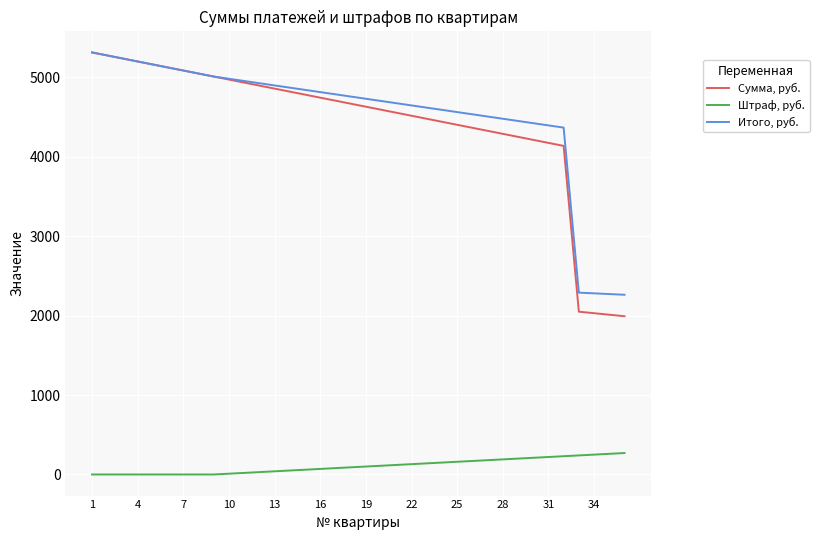

Which series has the largest total across all categories?

Итого, руб.